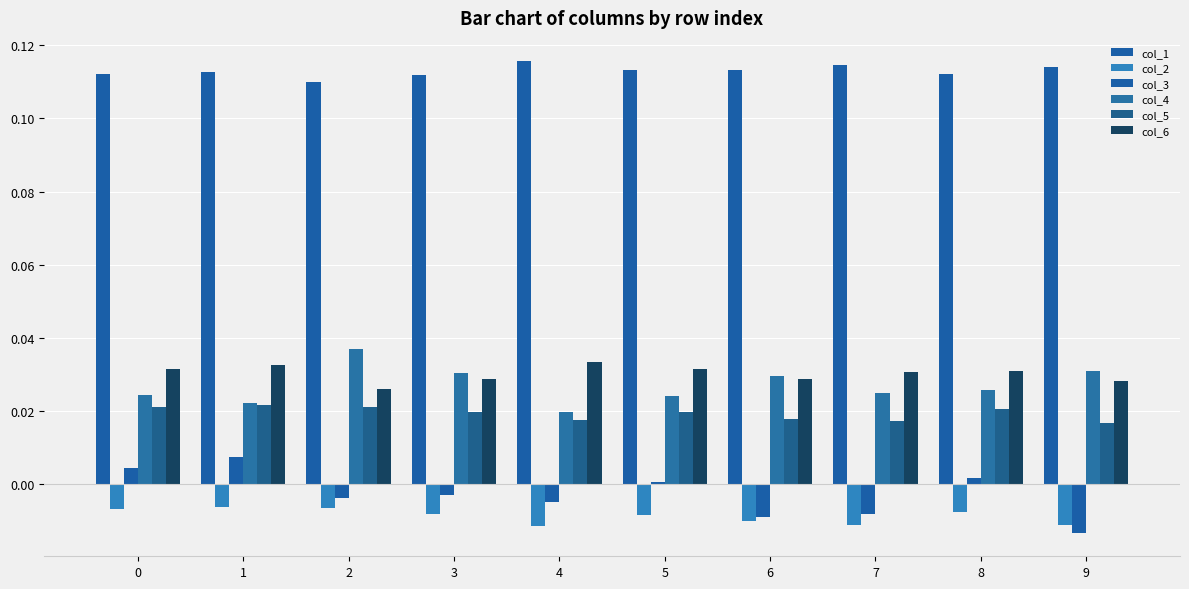

How many bars are there in total?

60